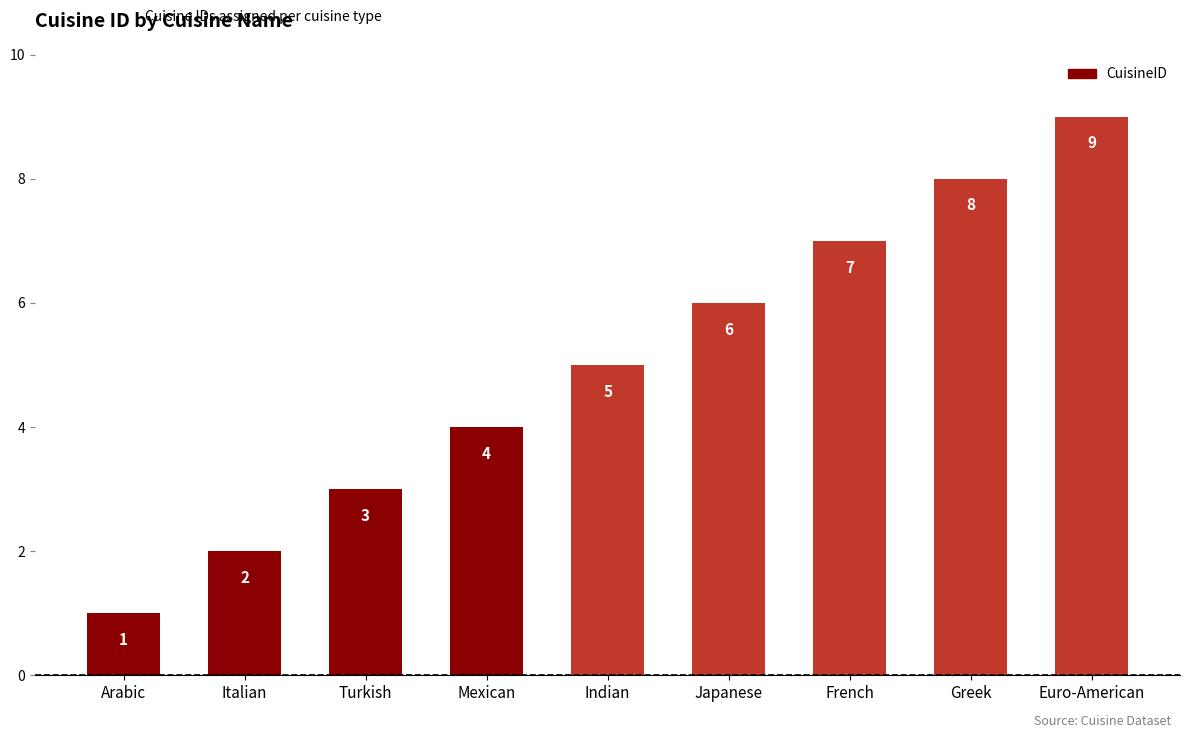

Count the number of categories in the chart.

9